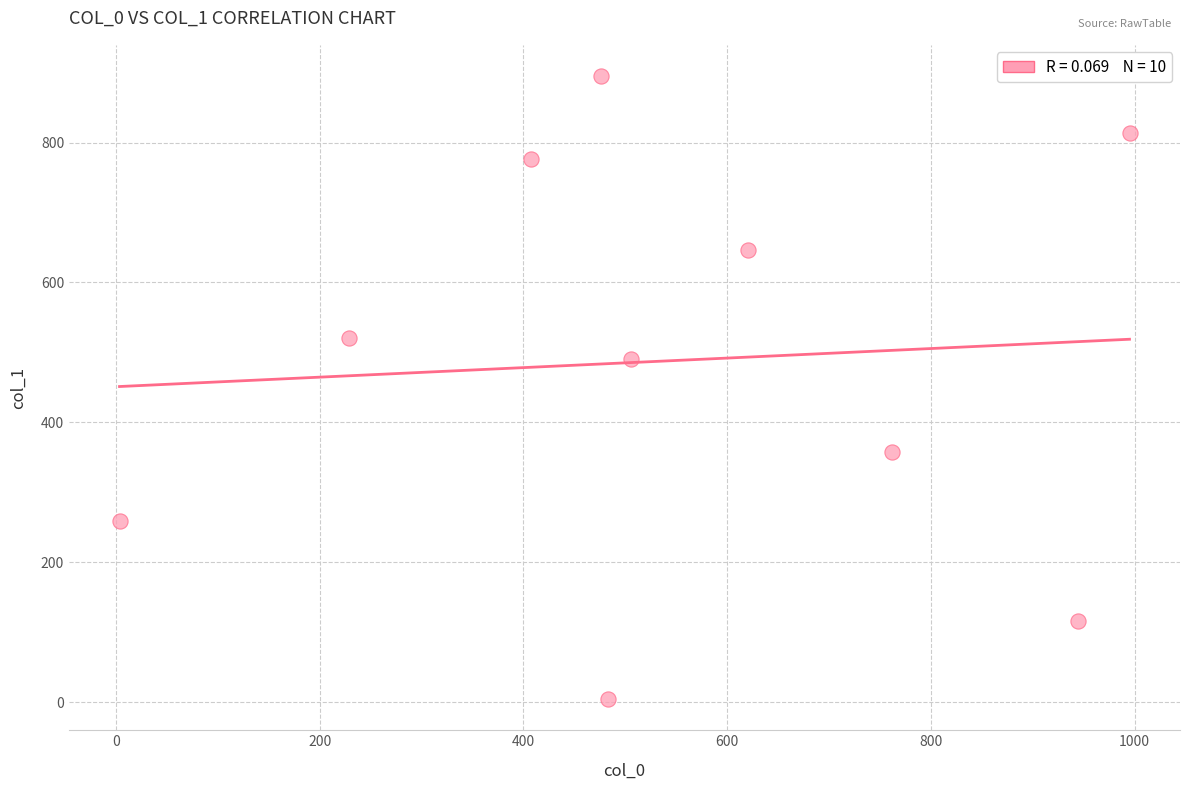

What is the range of Y values (max minus min)?

890.6